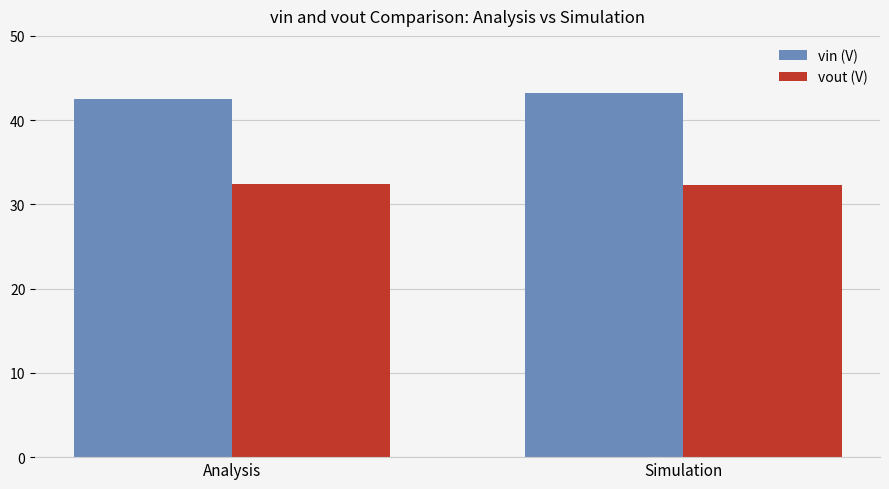

What is the approximate value of vin (V) at Simulation?

43.3